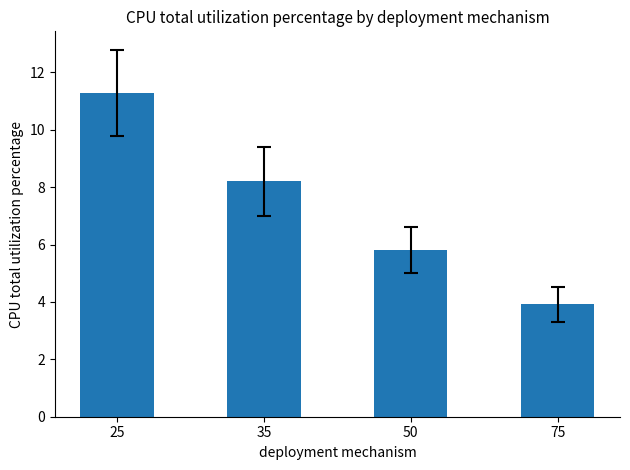

Which has a higher value, 25 or 50?

25